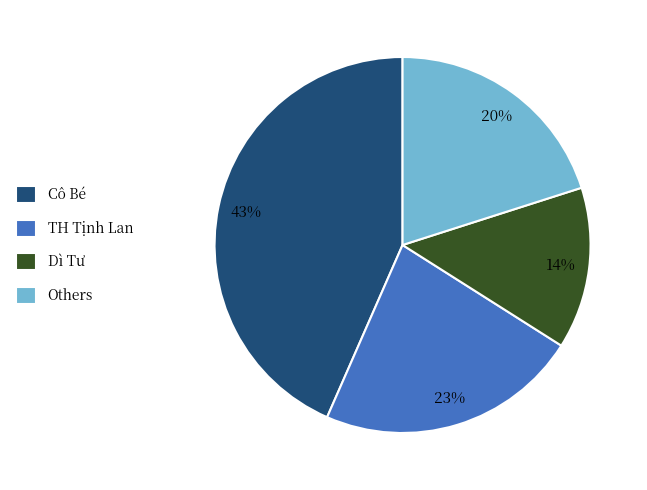

Does any single category account for the majority?

No